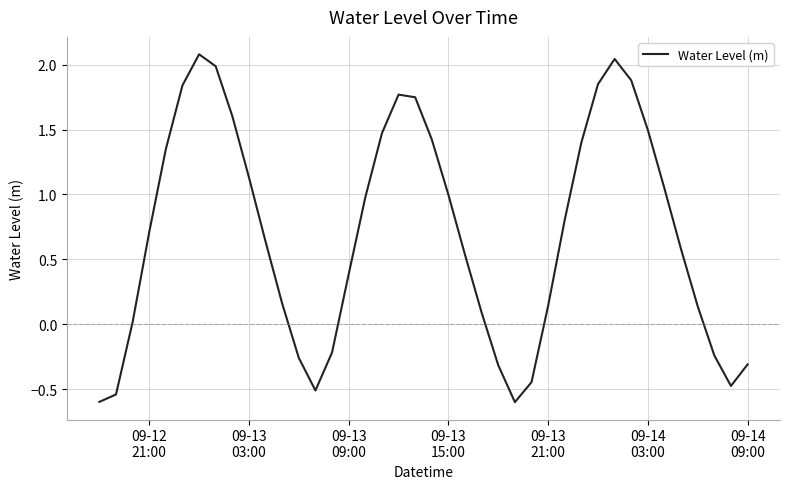

What is the difference between the maximum and minimum values?

2.7